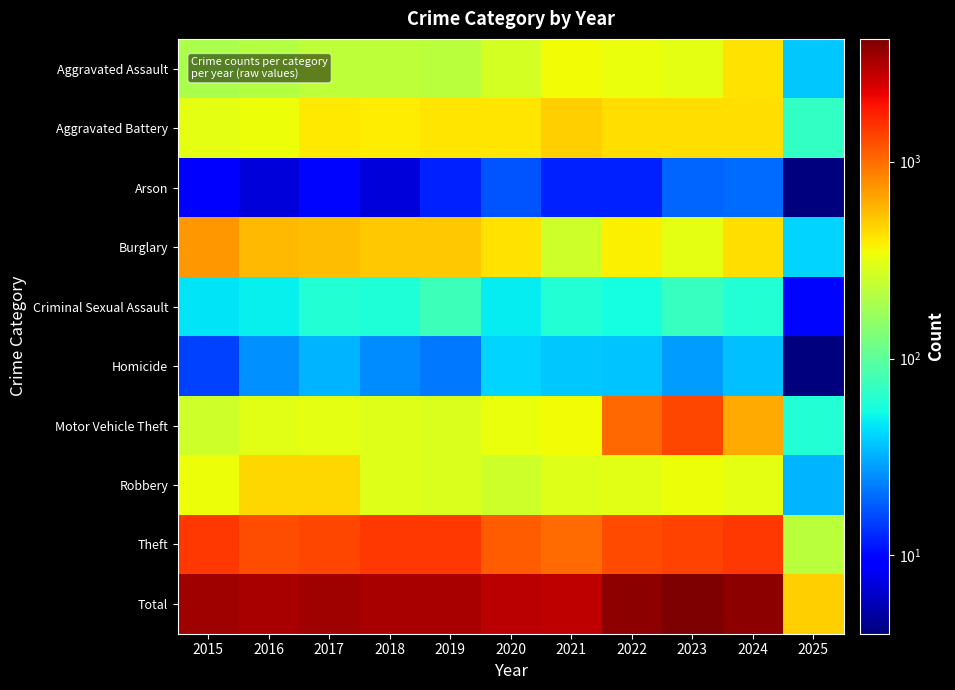

Count the number of categories in the chart.

11